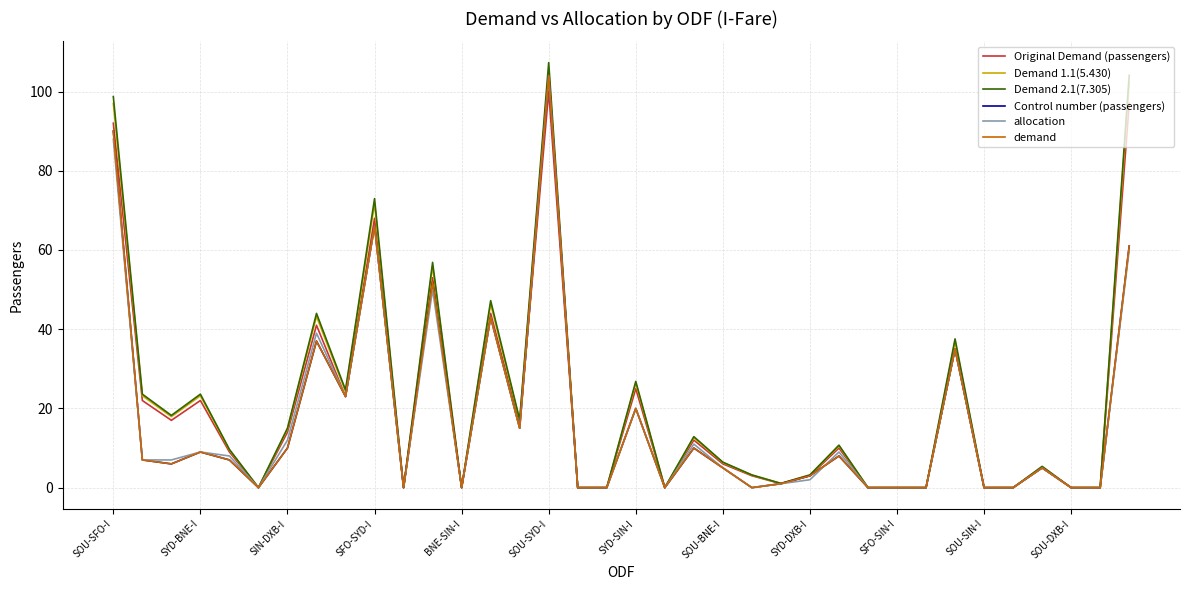

Does the chart have visible grid lines?

Yes